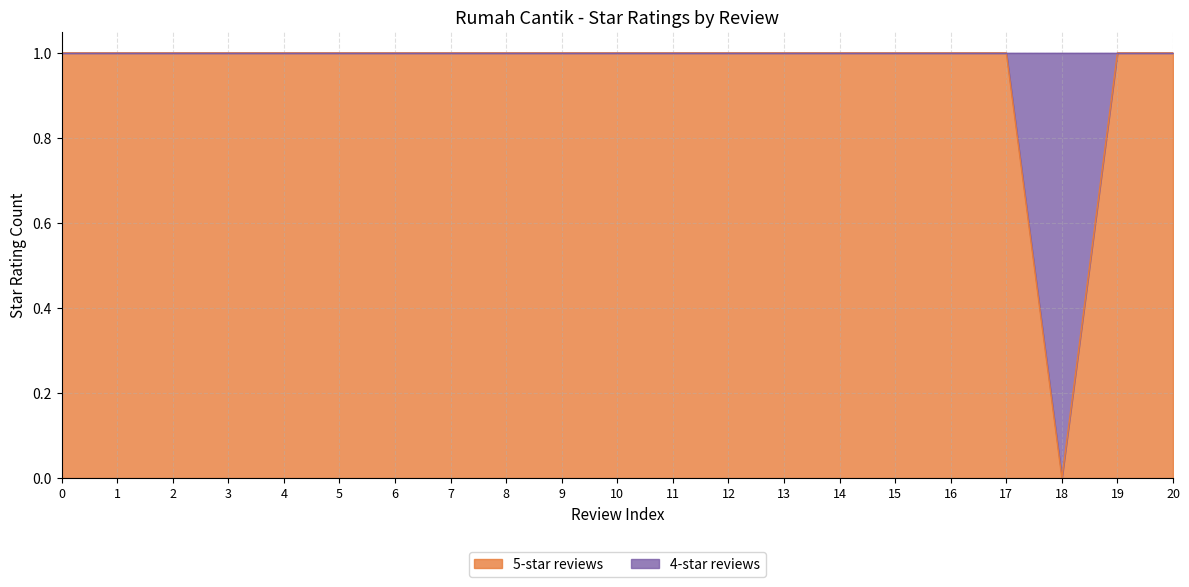

Rank the categories by value from highest to lowest.

0, 1, 2, 3, 4, 5, 6, 7, 8, 9, 10, 11, 12, 13, 14, 15, 16, 17, 19, 20, 18